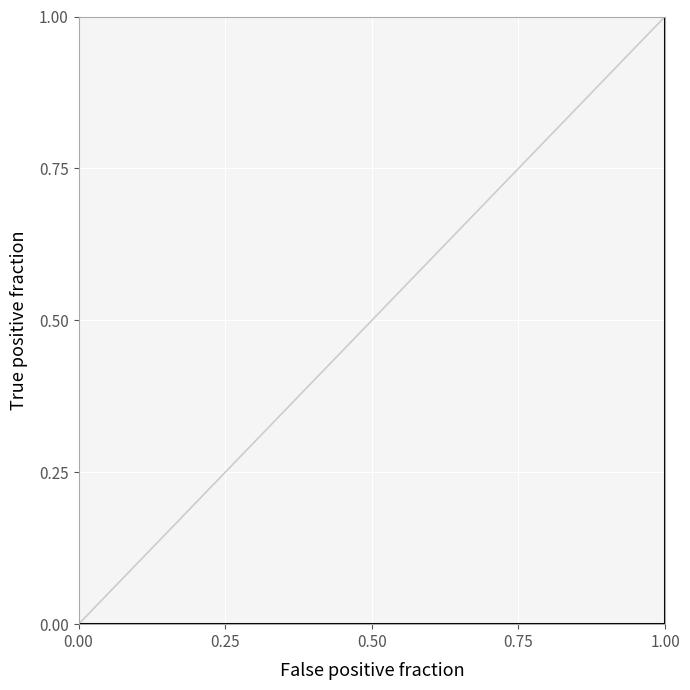

What is the greatest value displayed?

1